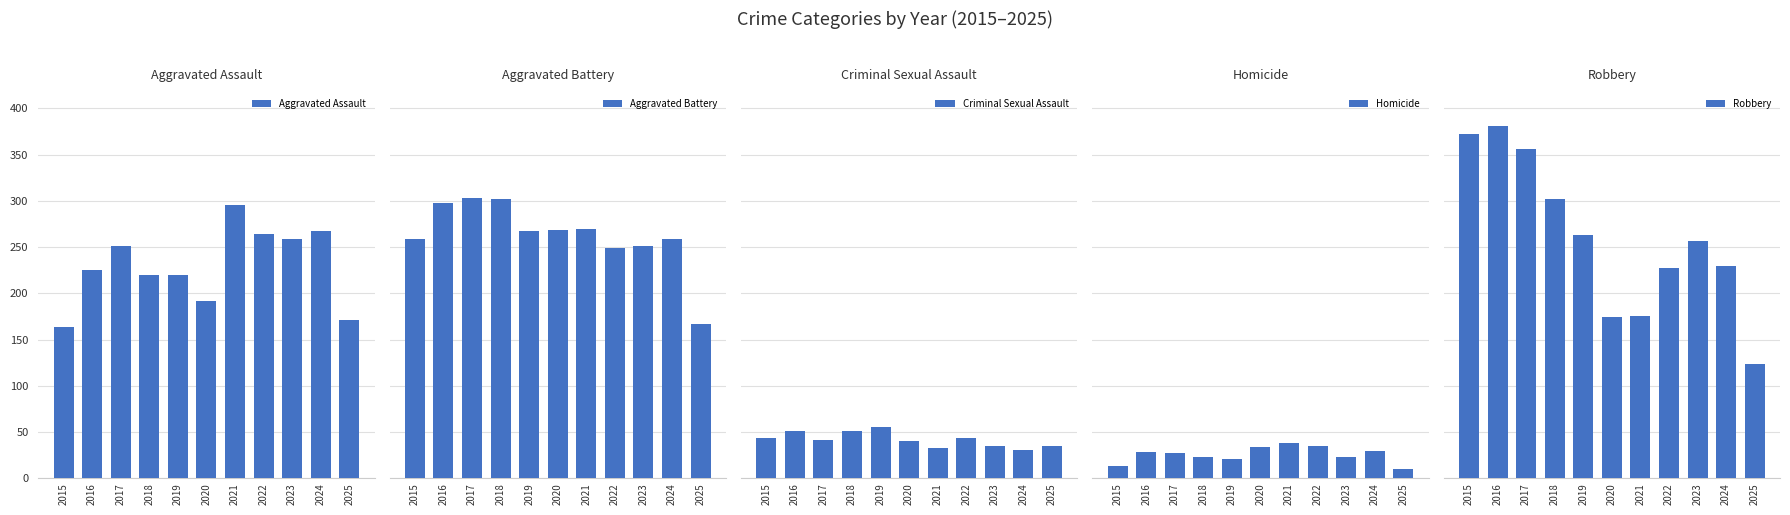

How many categories are shown in the chart?

11